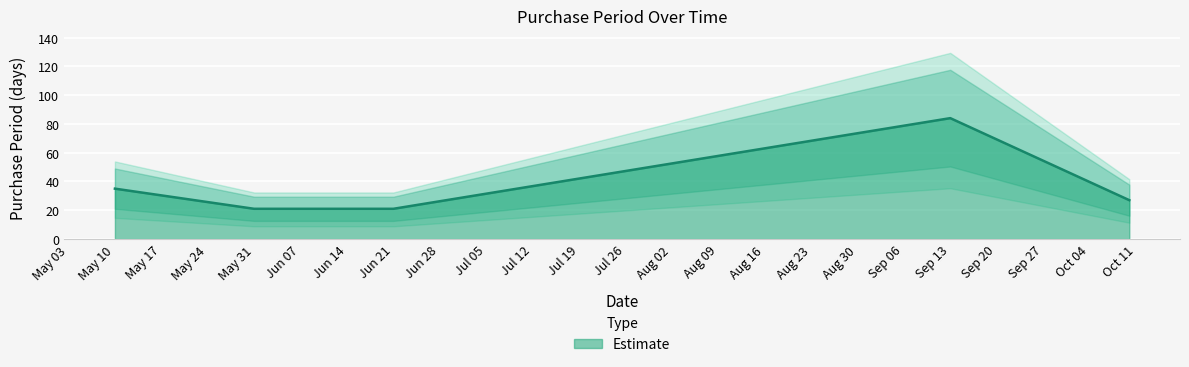

True or false: Estimate has a value of 35 at May 10.

True